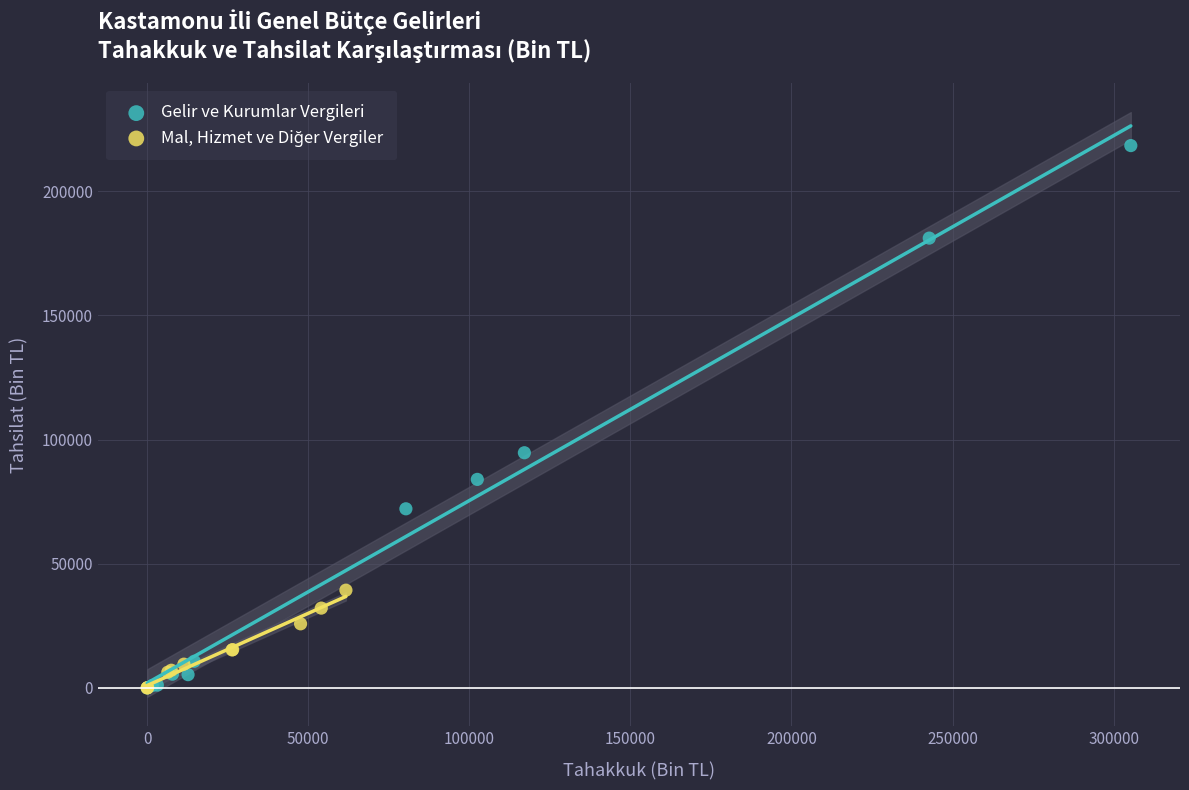

Which series has the widest spread of Y values?

Gelir ve Kurumlar Vergileri